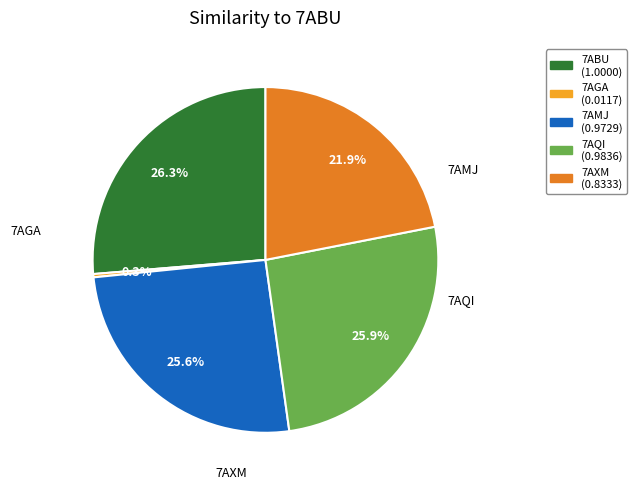

What percentage do 7AGA and 7AQI together represent?

26.2%